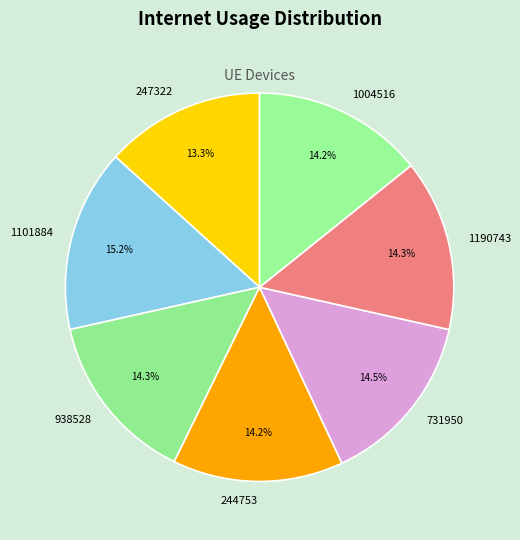

Do 938528 and 1190743 together represent more than half of the pie?

No